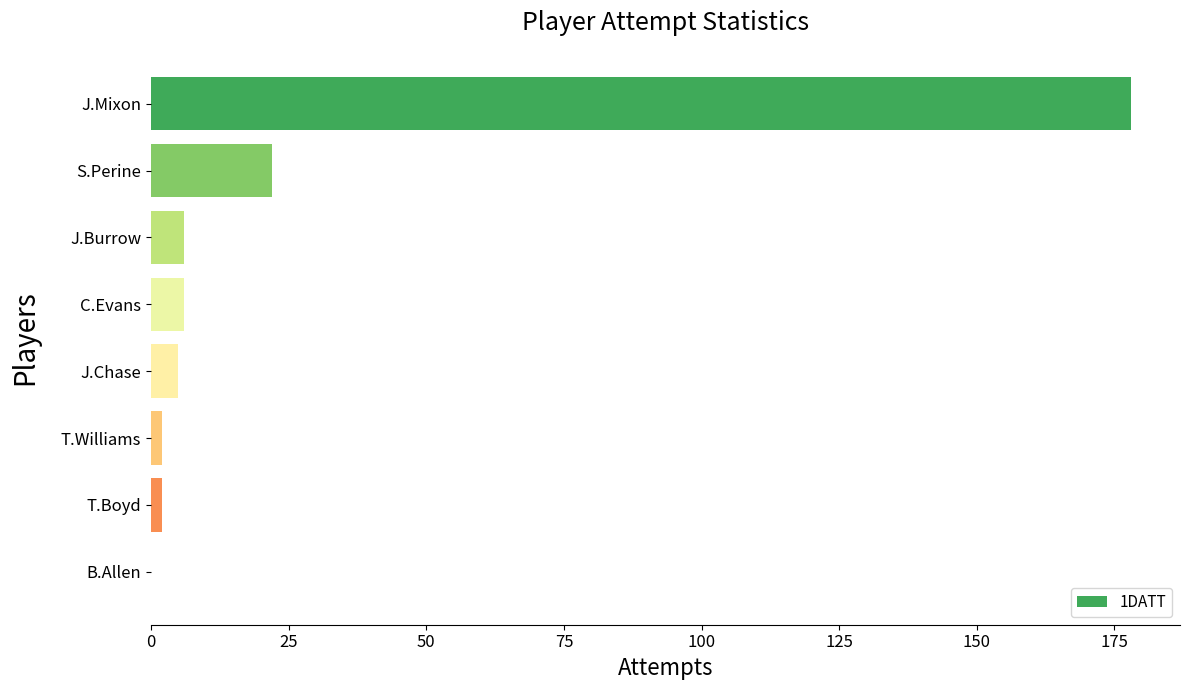

Reading top to bottom, transcribe all the data shown in this chart.

J.Mixon=178	S.Perine=22	J.Burrow=6	C.Evans=6	J.Chase=5	T.Williams=2	T.Boyd=2	B.Allen=0